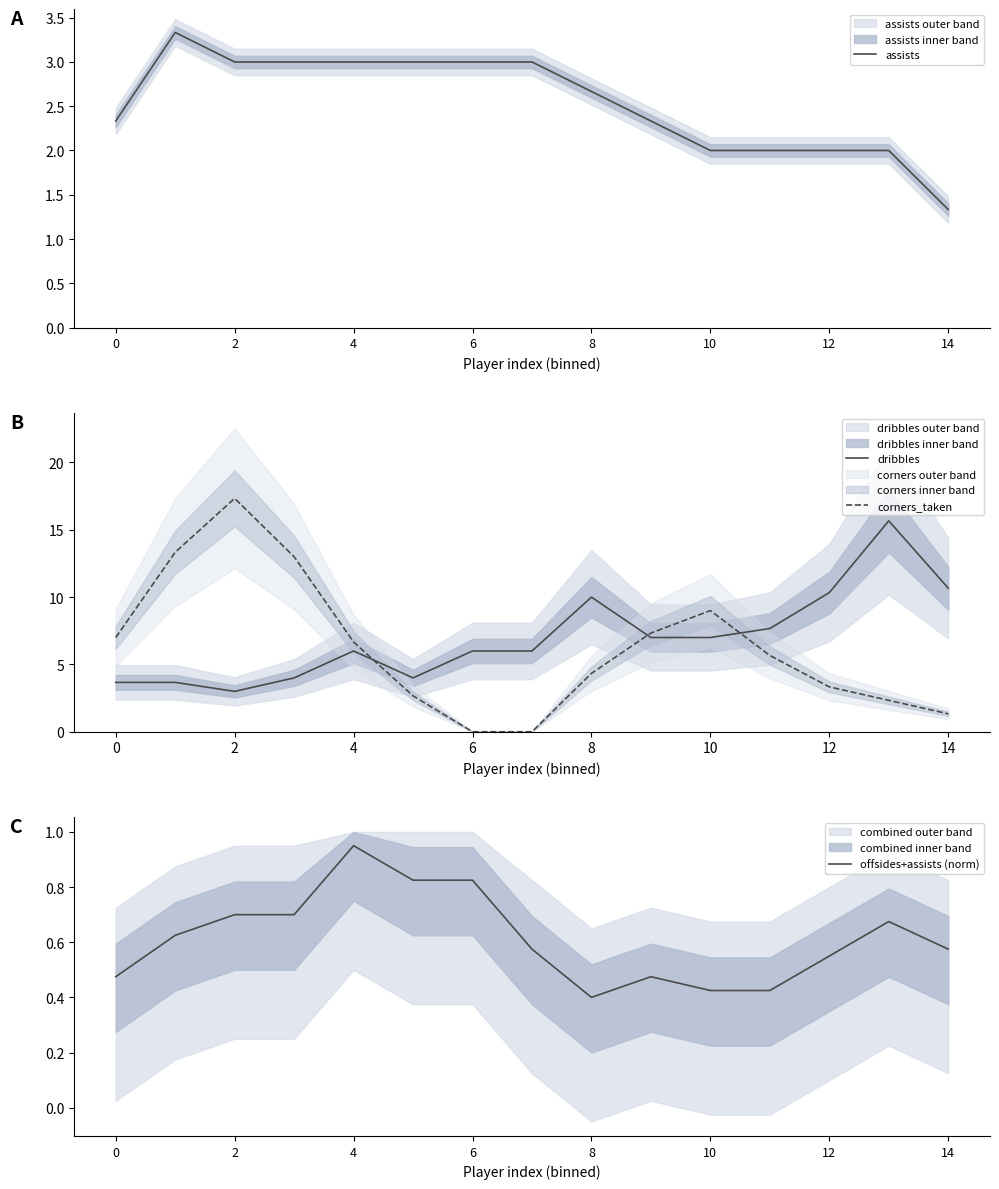

What value does the assists series have at 12?

2.0